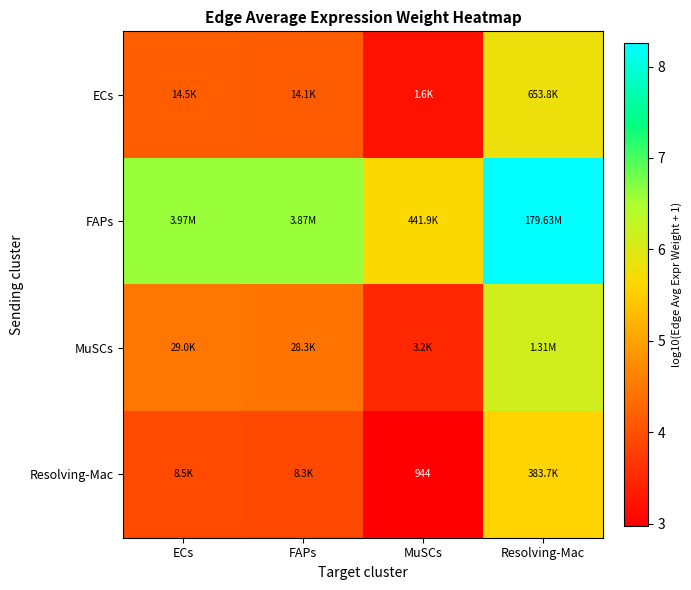

What is the difference between the MuSCs values at Resolving-Mac and MuSCs?

2.6